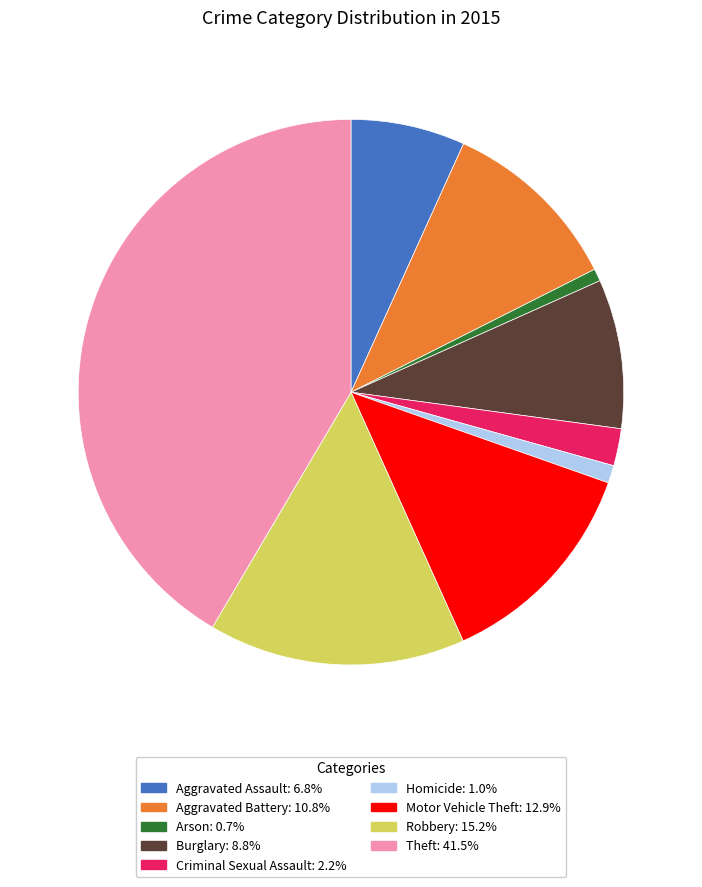

Count the number of slices in the pie.

9